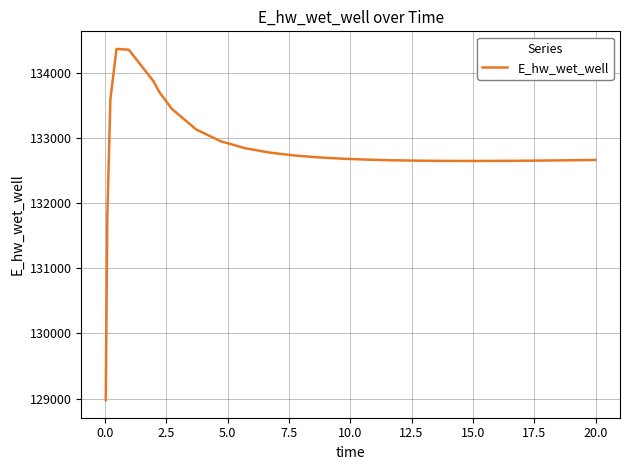

What is the difference between the maximum and minimum values?

5397.4